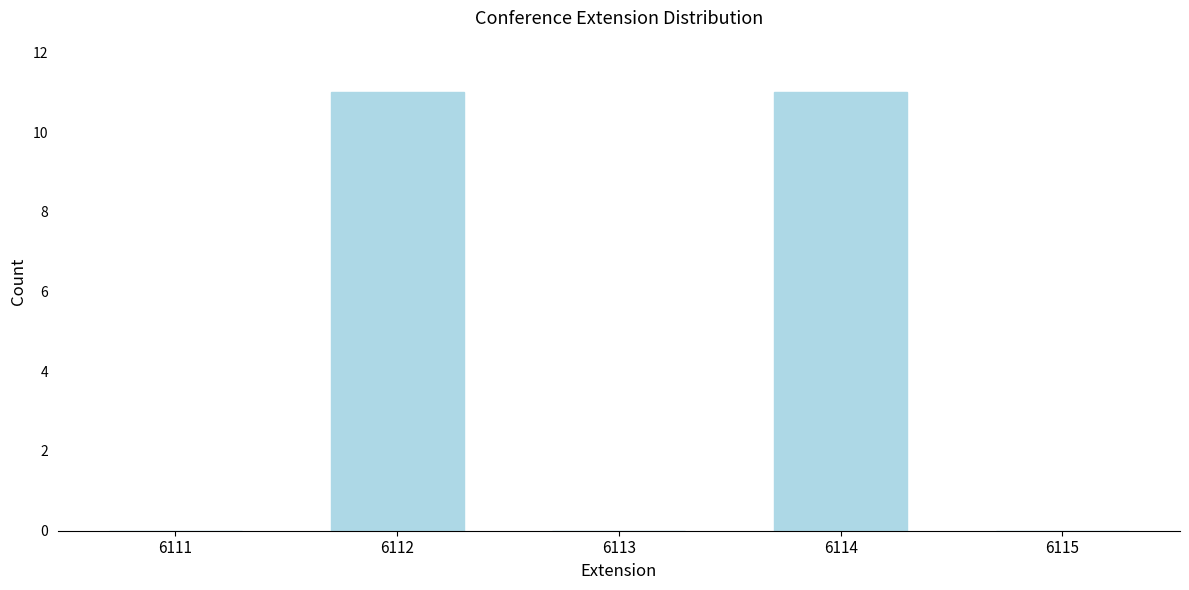

Reading right to left, list all the values displayed in this chart.

6115=0	6114=11	6113=0	6112=11	6111=0